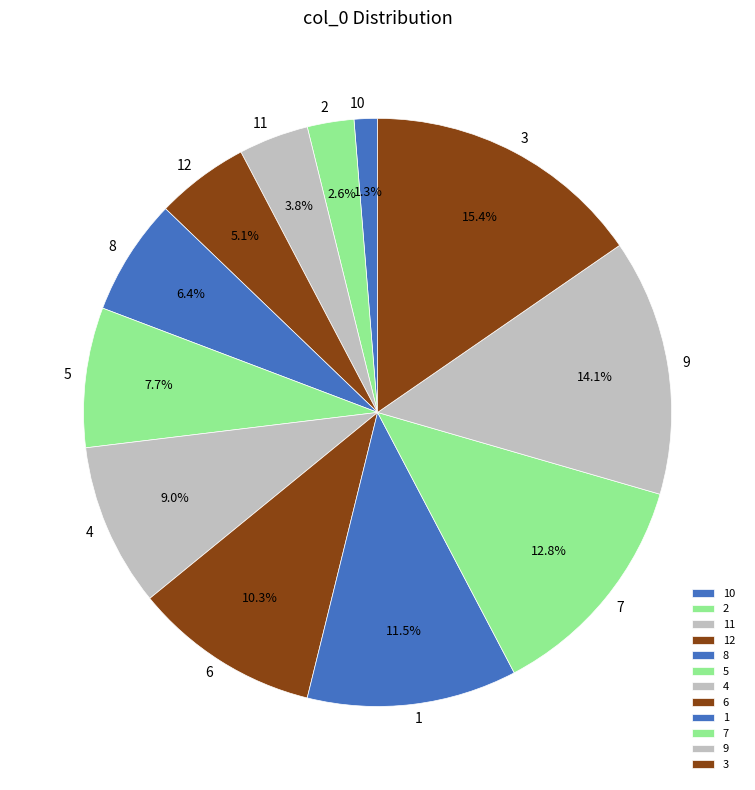

True or false: 7 accounts for 13% of the total.

True